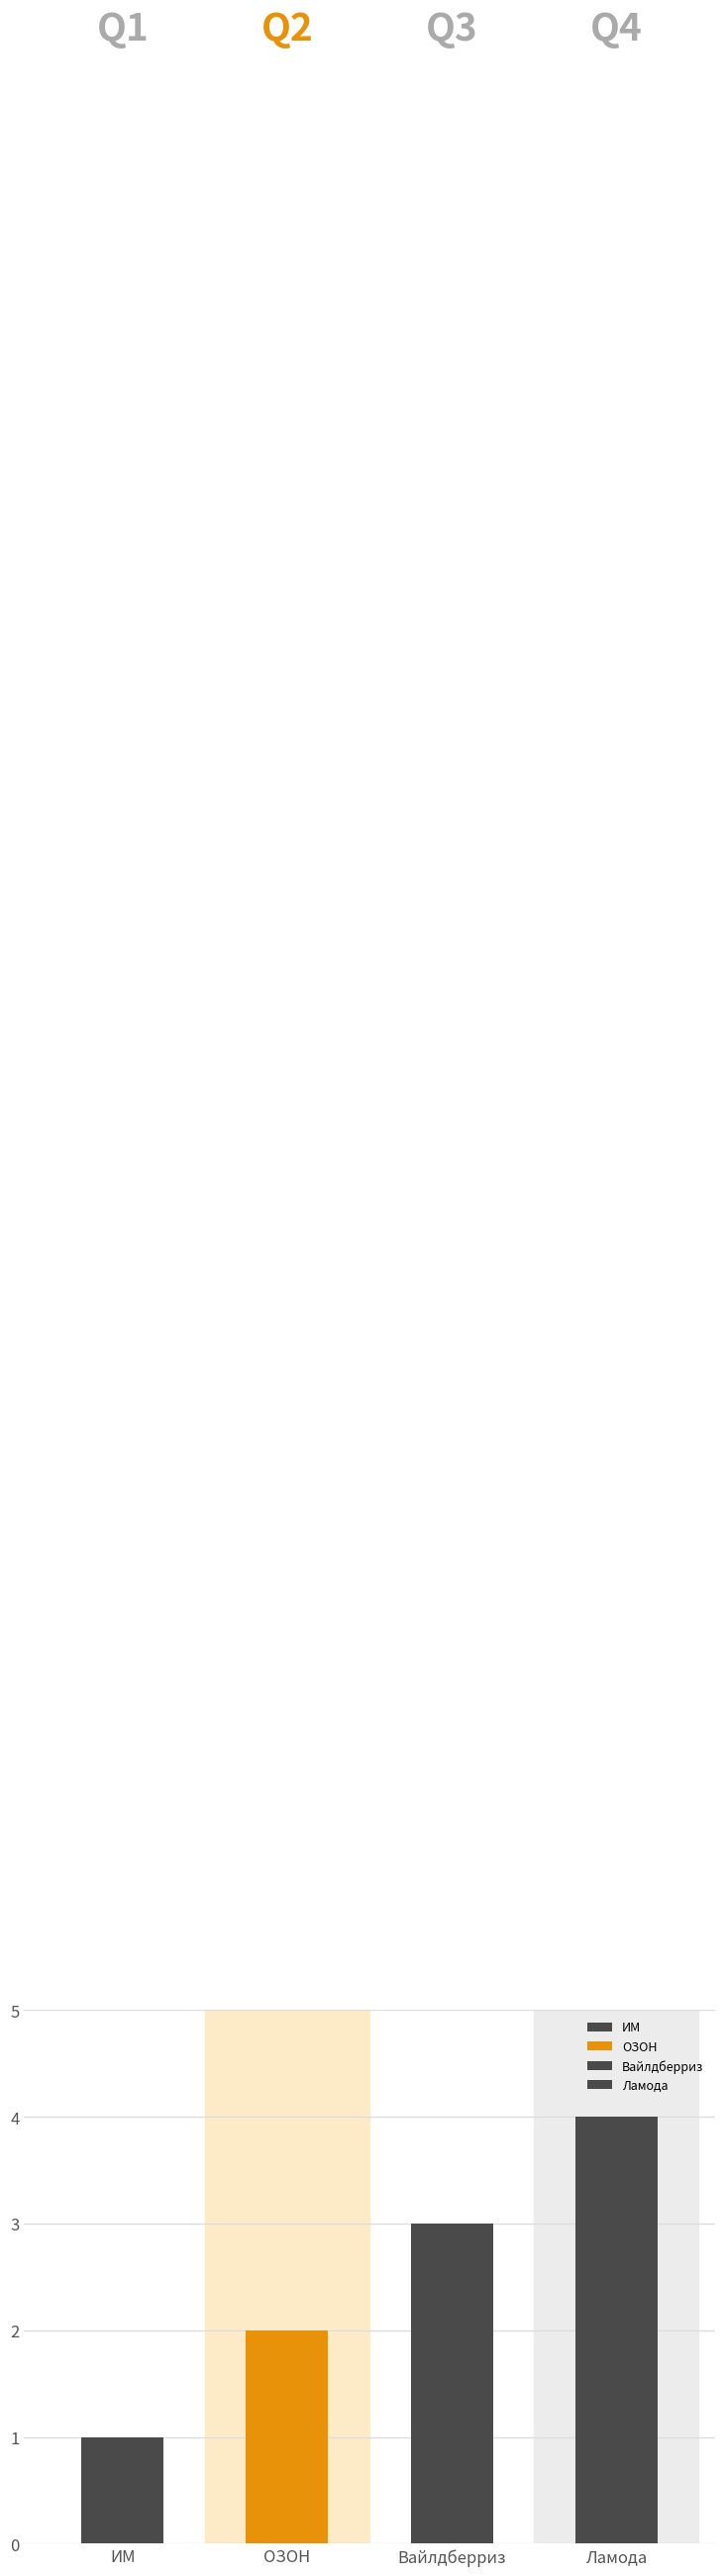

How many values are between 2 and 4?

3